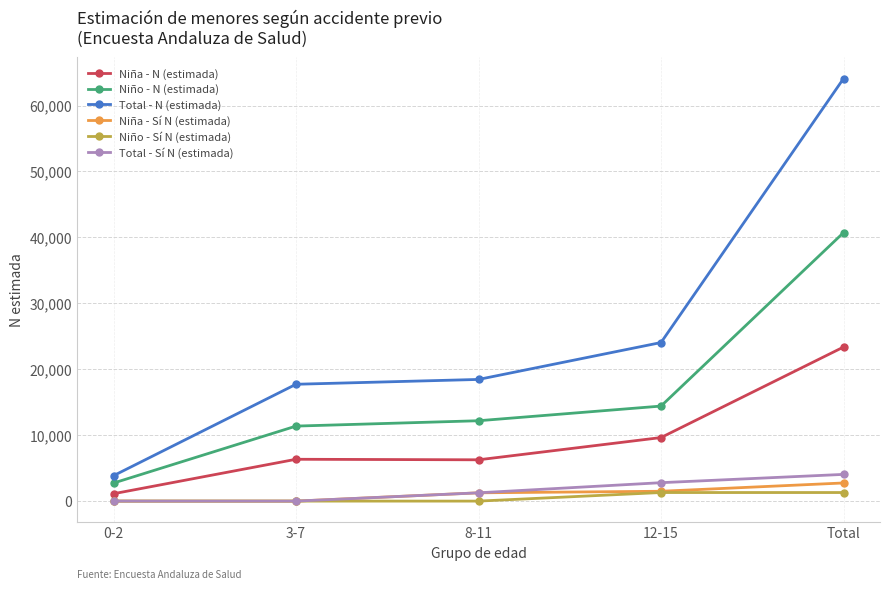

True or false: Niño - Sí N (estimada) has more than 2 interior local peaks.

False